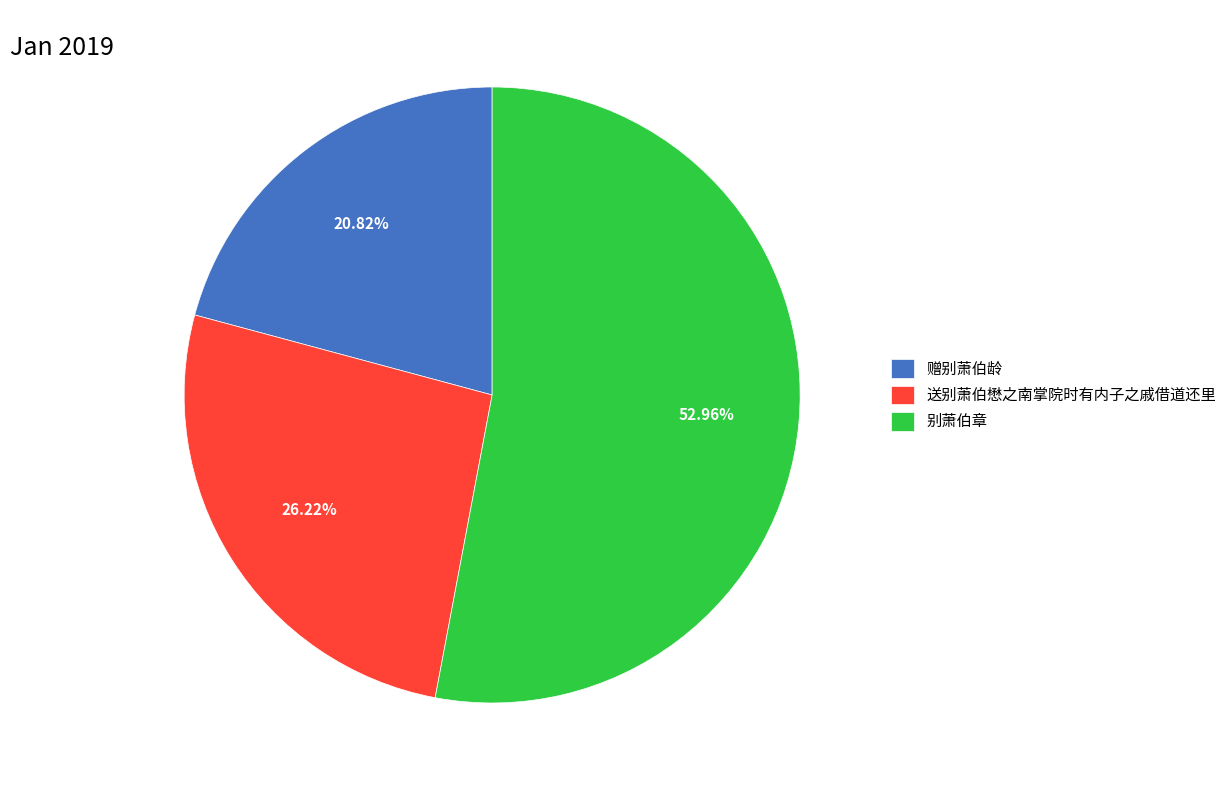

How many slices are in this pie chart?

3